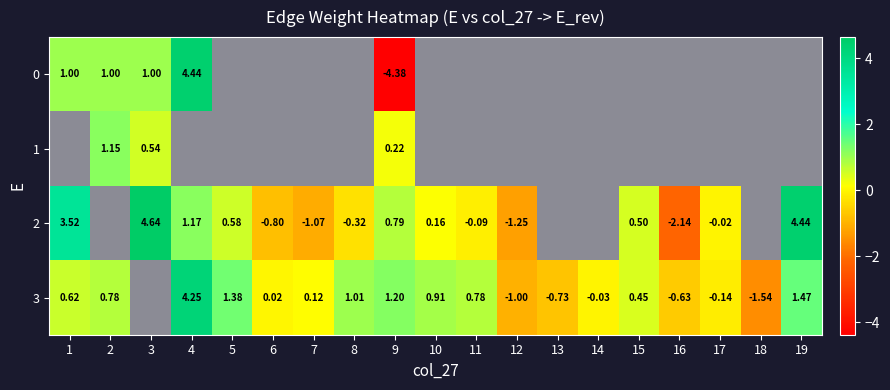

Which has a higher value, 6 or 13?

6